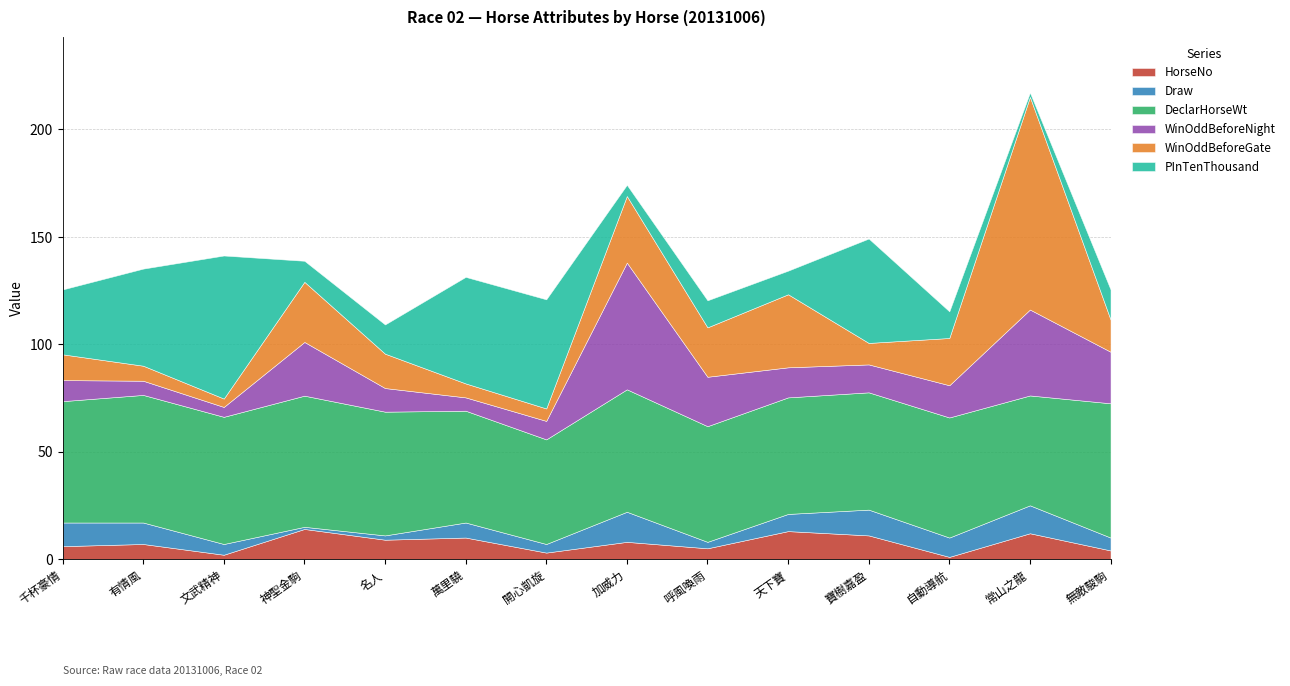

Is the value of HorseNo at 有情風 greater than the value of WinOddBeforeGate at 名人?

No